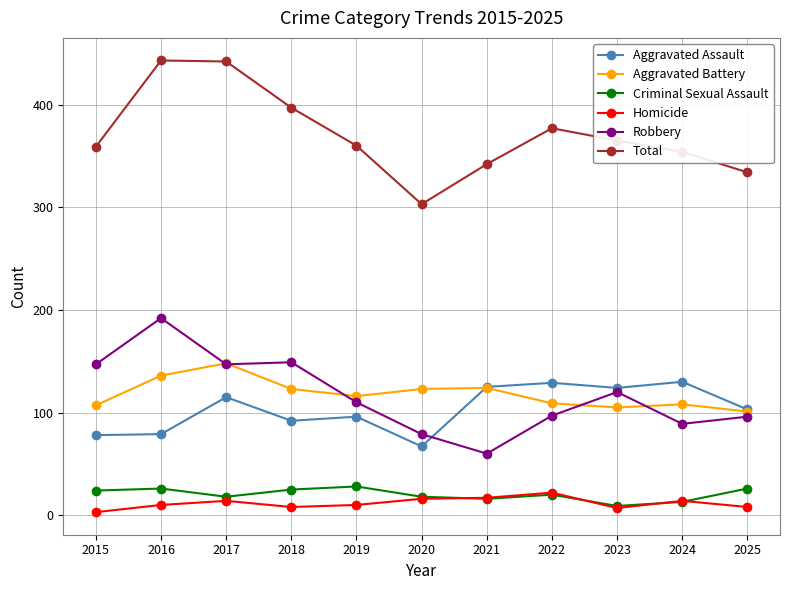

What is the maximum value shown in the chart?

443